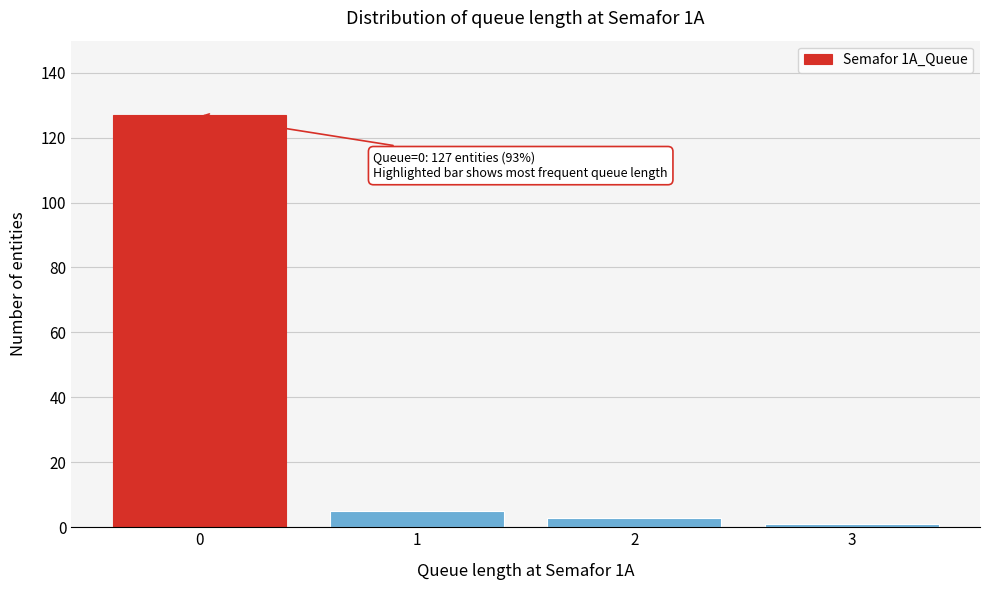

Reading left to right, what are all the values shown in this chart?

0=127	1=5	2=3	3=1